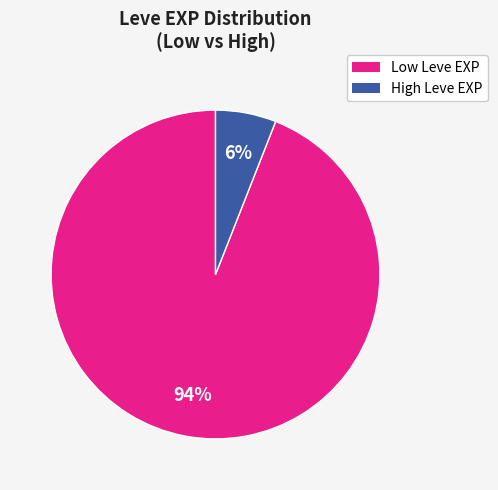

To the nearest percent, what is the average slice percentage?

50%